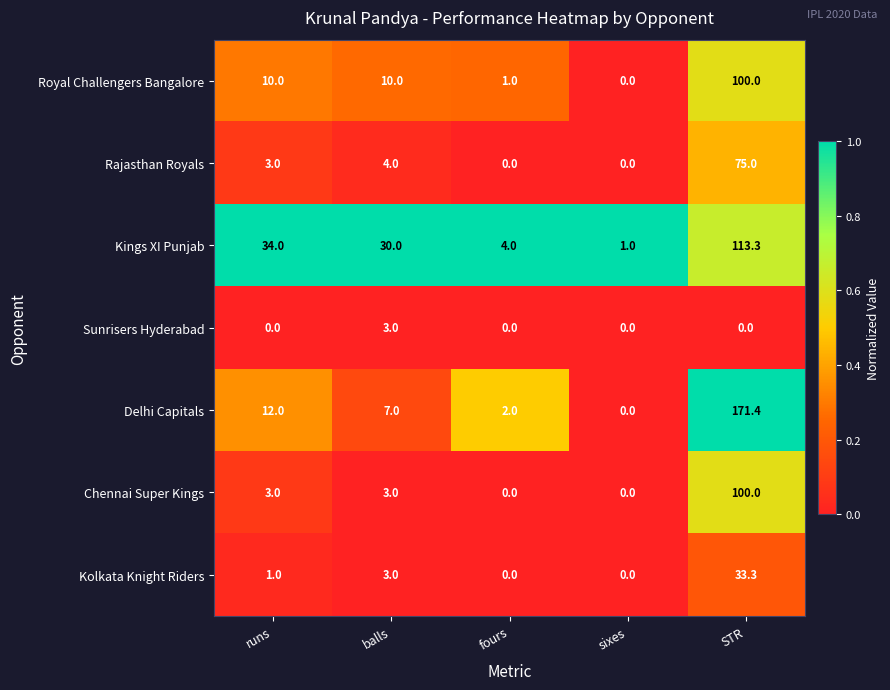

What is the difference between the second highest and minimum values in the Rajasthan Royals series?

4.0